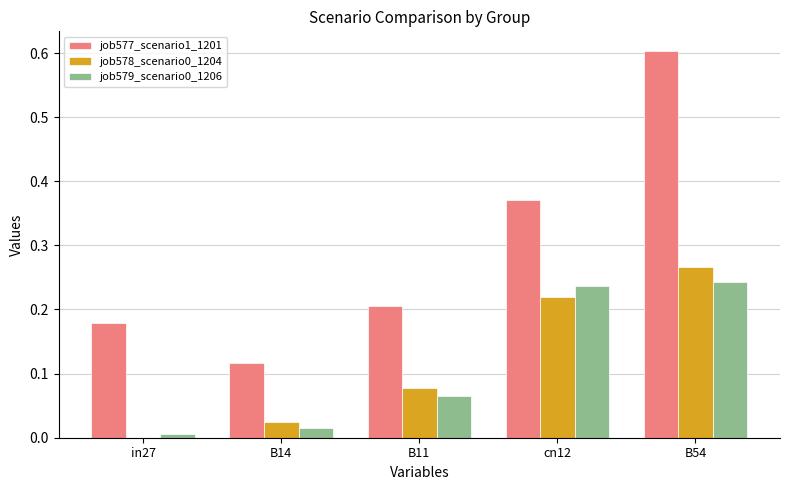

How many categories are shown in the chart?

5